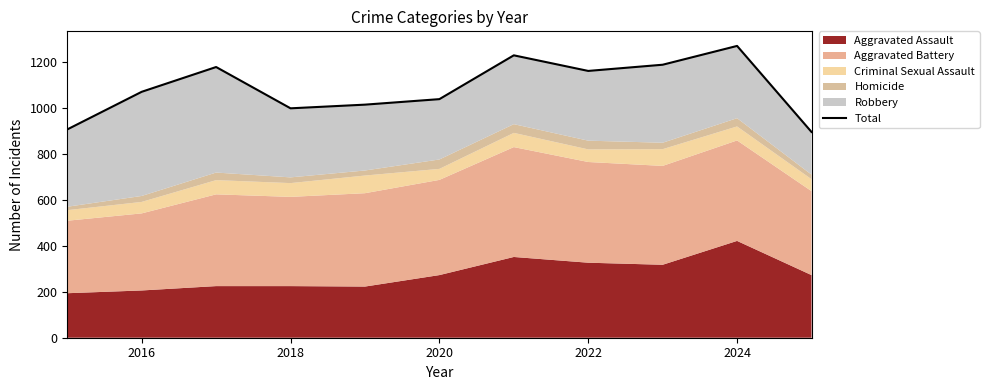

How many values are below 1072?

5